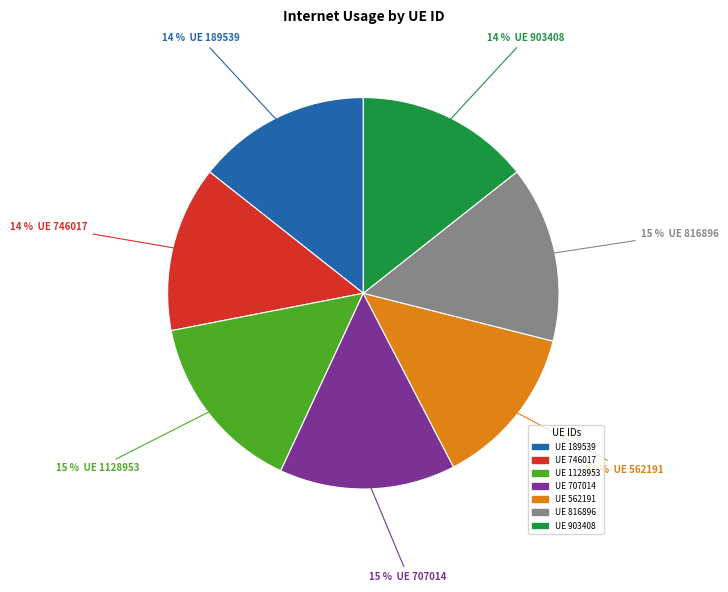

Is there any slice that represents more than half of the pie?

No